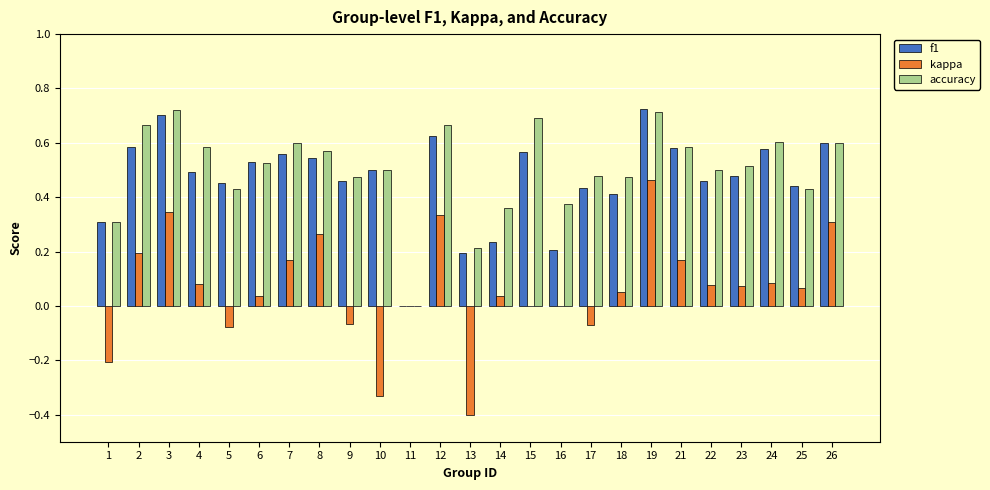

What is the sum of the accuracy values at 26 and 14?

1.0